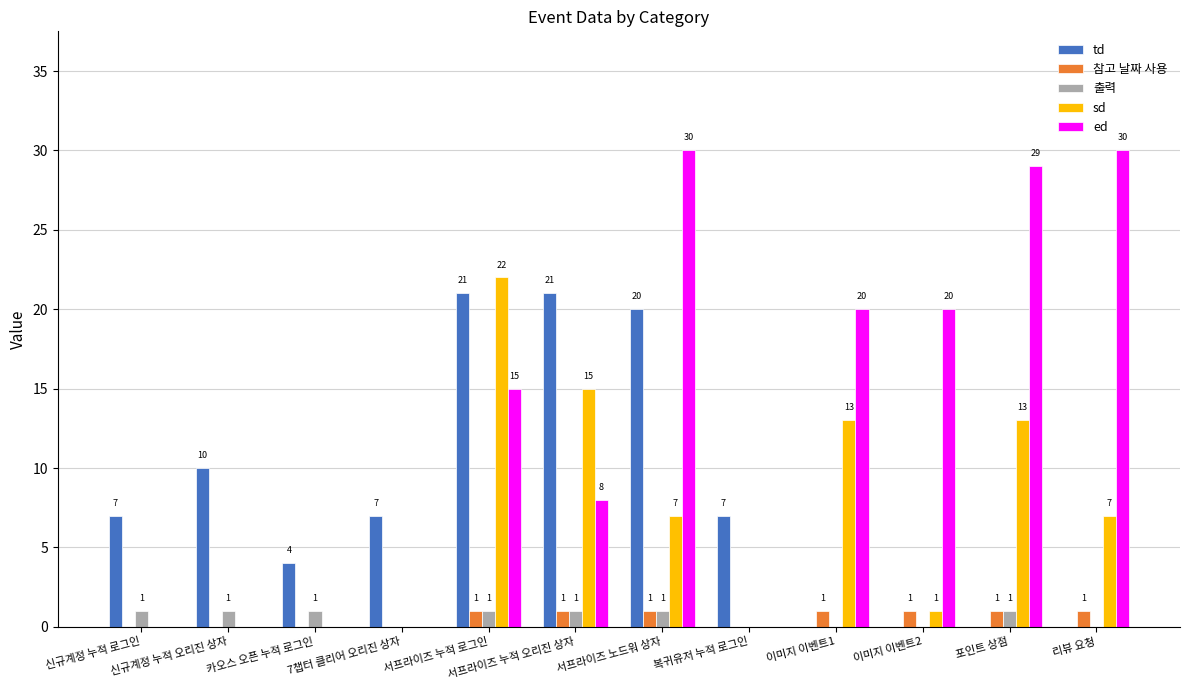

The 출력 series shows 0 at 복귀유저 누적 로그인. True or false?

True